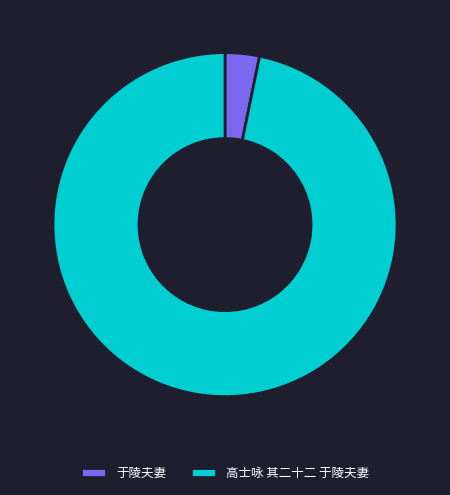

Which slice is the largest?

高士咏 其二十二 于陵夫妻